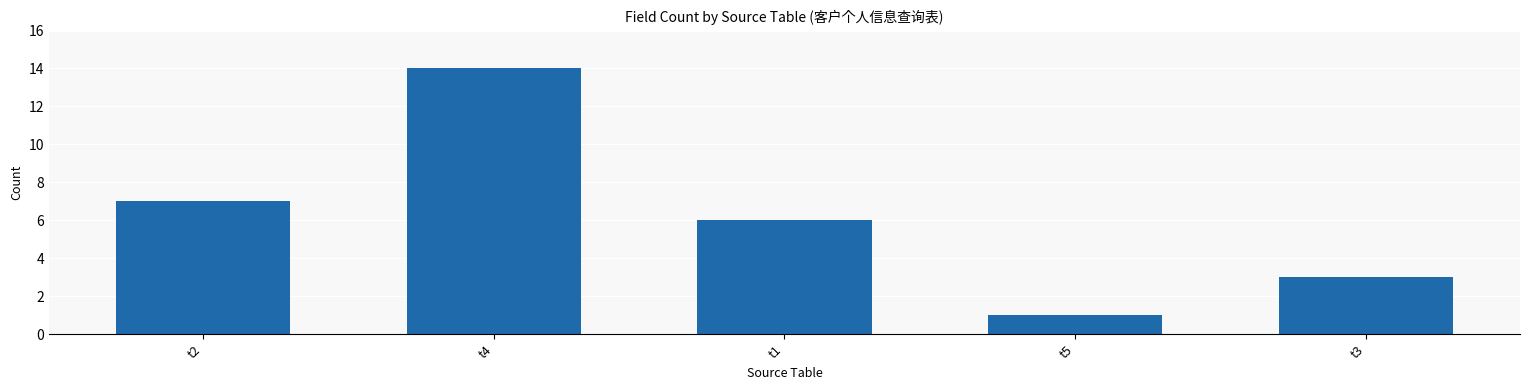

Reading left to right, transcribe all the data shown in this chart.

7	14	6	1	3